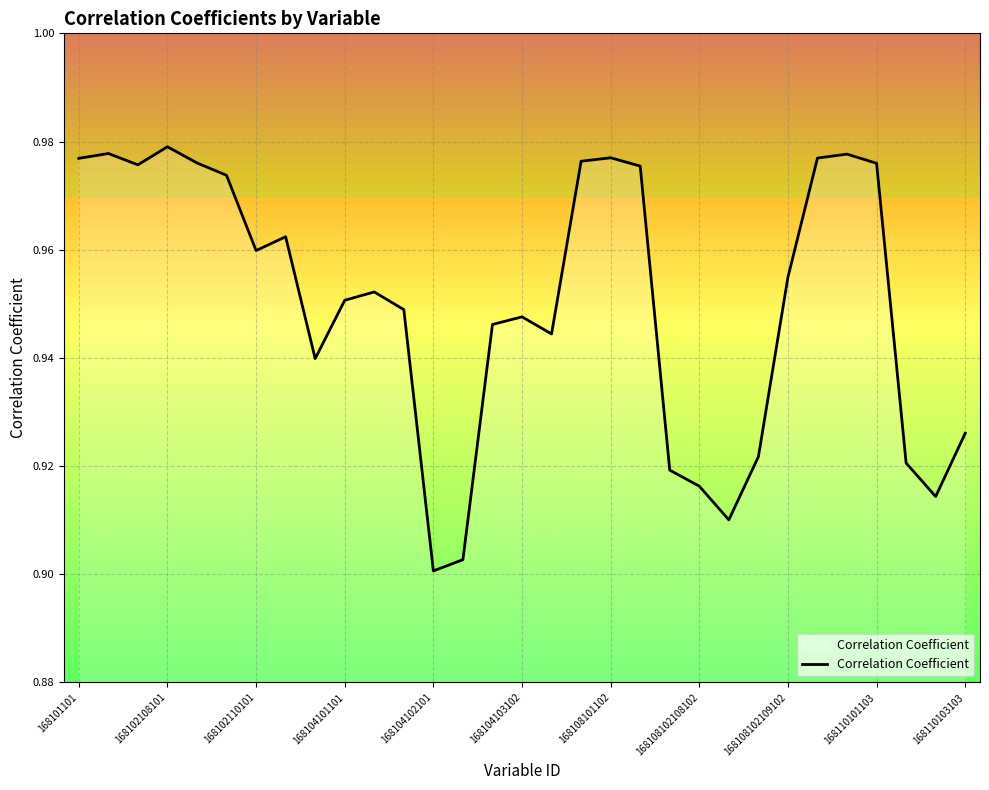

Does the chart have visible grid lines?

Yes